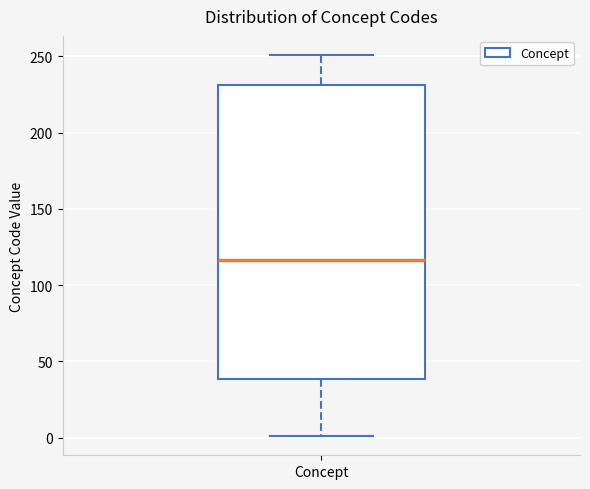

Transcribe this box plot: give where the median line is, the range the box spans, and where the two whiskers end, as read against the y-axis. The values are not printed on the chart, so give them approximately, as read against the axis.

median 115, box 40 to 230, whiskers 0 to 250